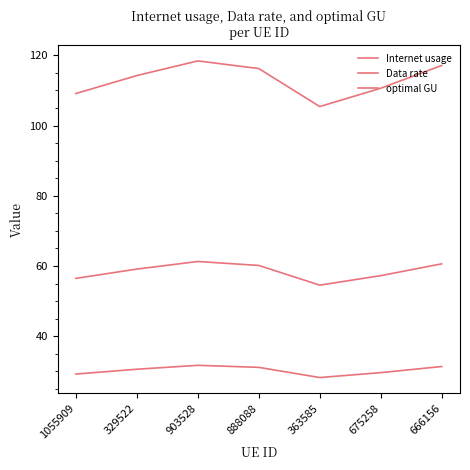

Does the chart have visible grid lines?

No